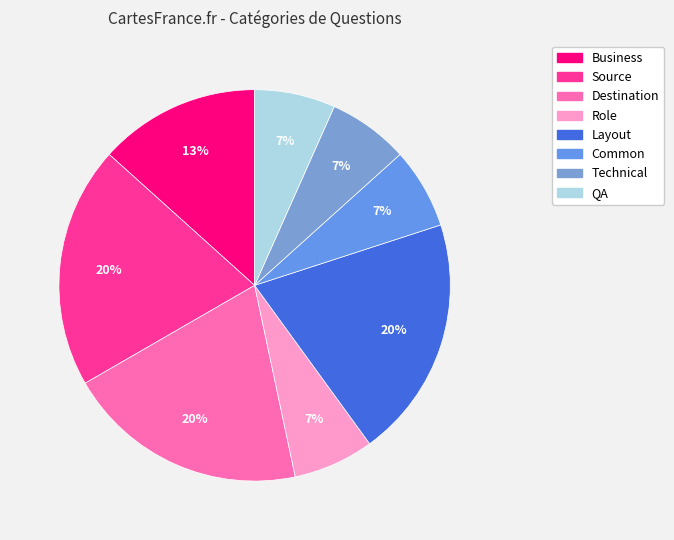

How many slices are in this pie chart?

8